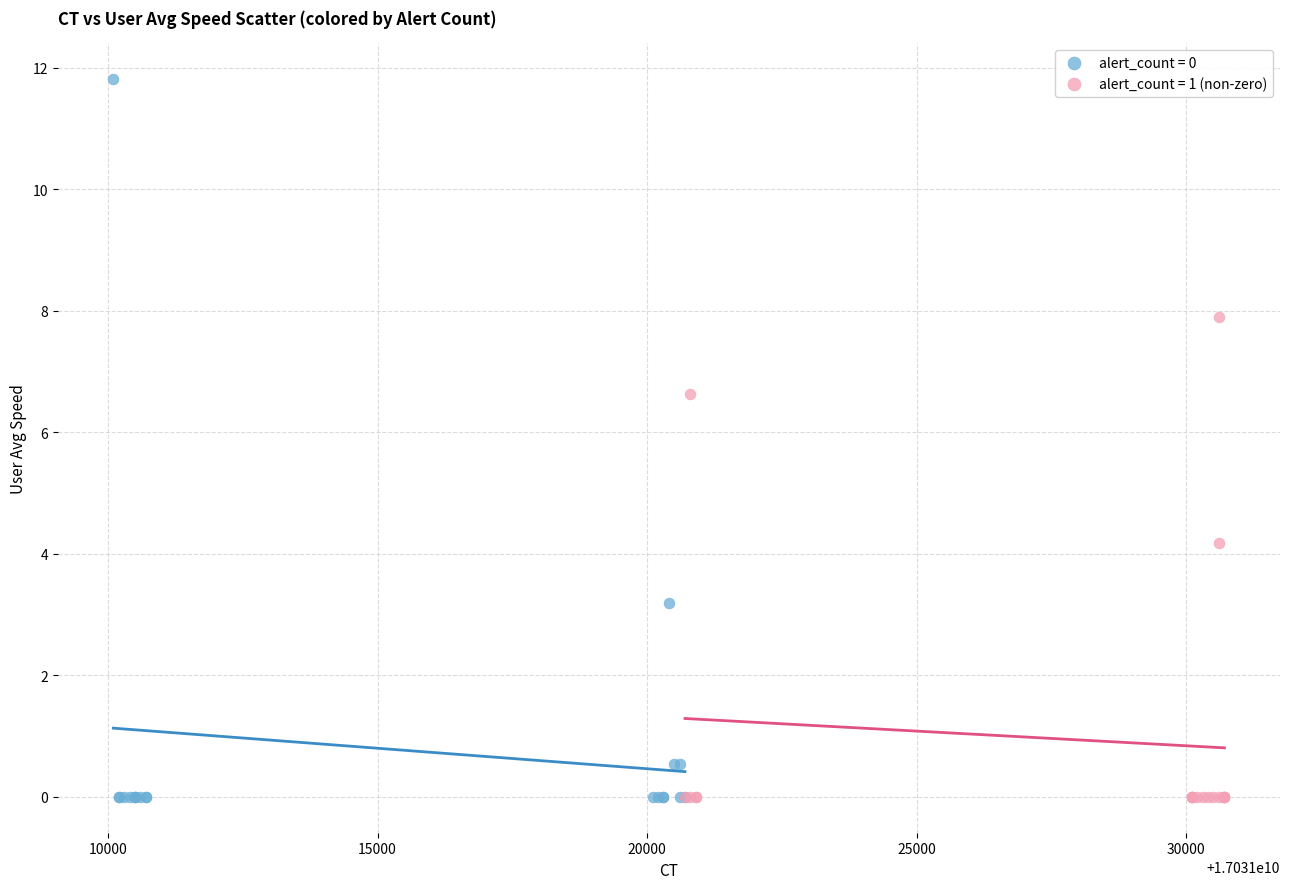

Which series has the widest spread of Y values?

alert_count = 0